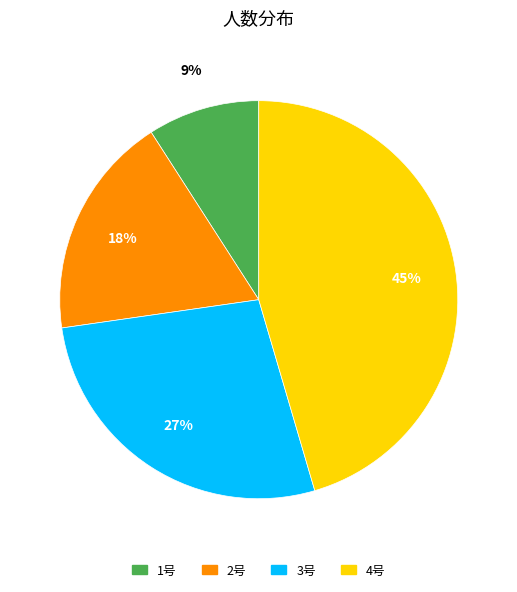

Does any single category account for the majority?

No